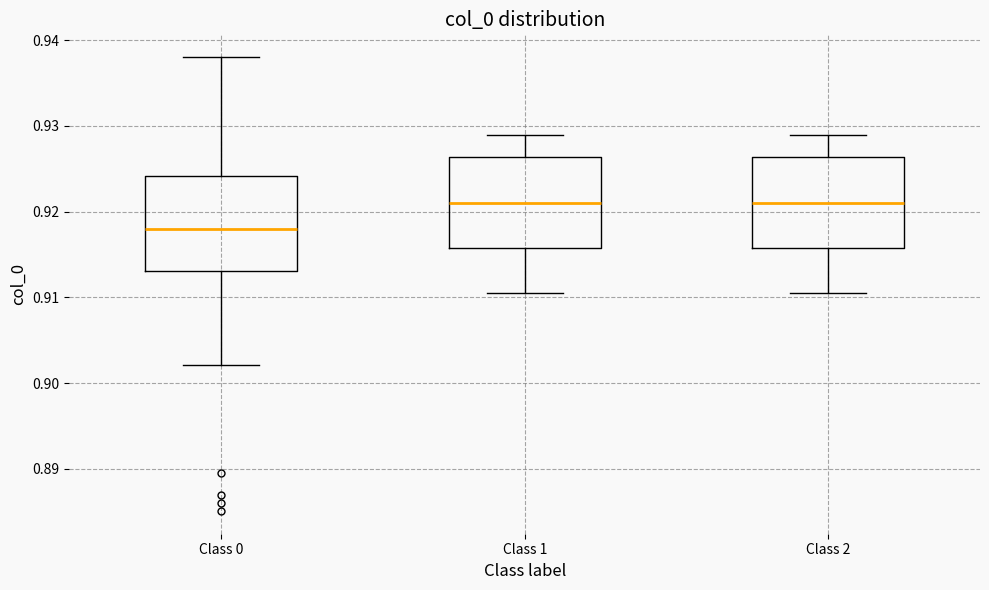

Reading left to right, transcribe this box plot: for each box, give where its median line is, the range the box spans, and where its two whiskers end, as read against the y-axis. The values are not printed on the chart, so give them approximately, as read against the axis.

Class 0: median 0.918, box 0.913 to 0.924, whiskers 0.902 to 0.938
Class 1: median 0.921, box 0.916 to 0.926, whiskers 0.911 to 0.929
Class 2: median 0.921, box 0.916 to 0.926, whiskers 0.911 to 0.929